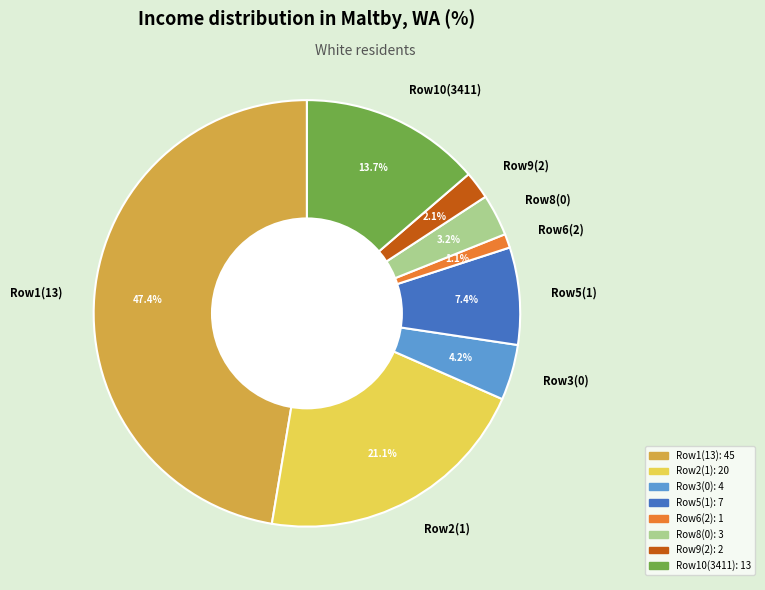

Rank the categories by value from highest to lowest.

Row1(13), Row2(1), Row10(3411), Row5(1), Row3(0), Row8(0), Row9(2), Row6(2)